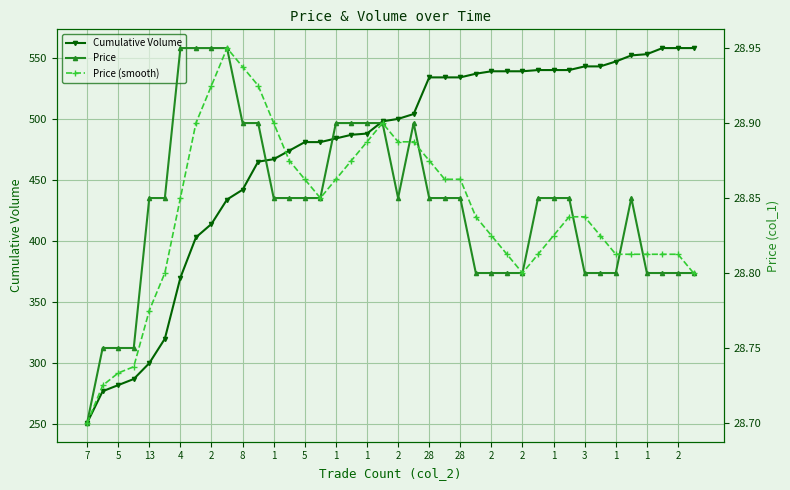

Is the value of Cumulative Volume at 29 greater than the value of Price at 30?

Yes